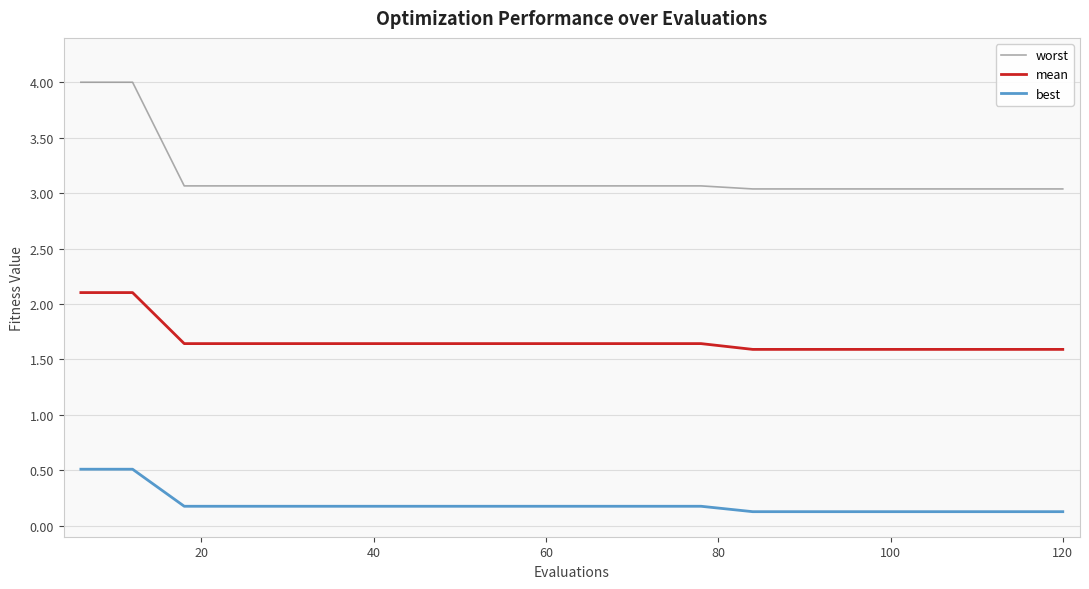

True or false: worst and best cross at least once.

False